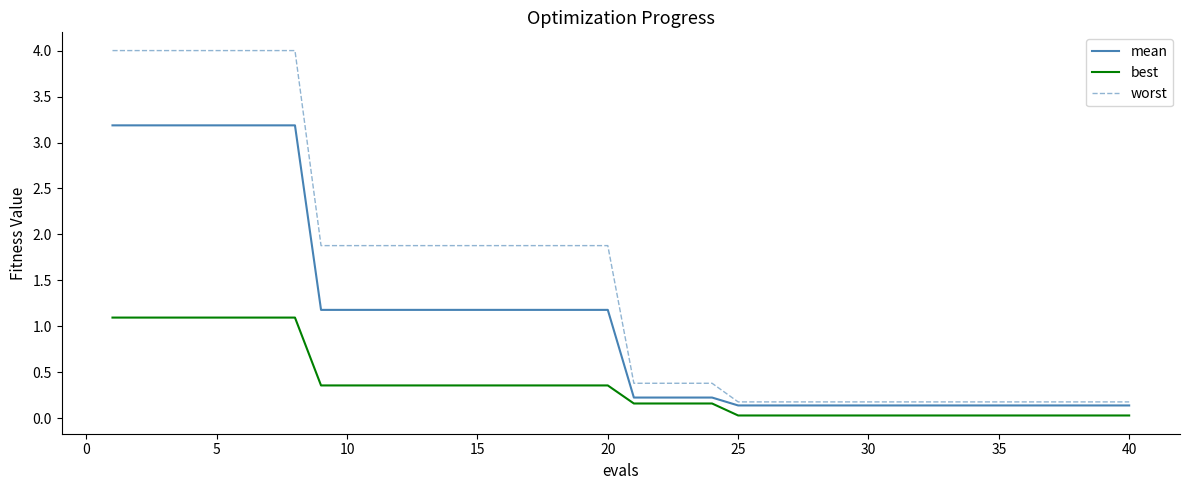

Rank the series by their average value, from highest to lowest.

worst, mean, best